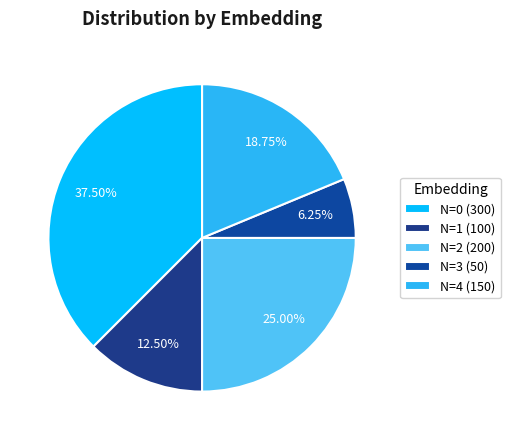

Is N=4 (150) the majority of the pie?

No